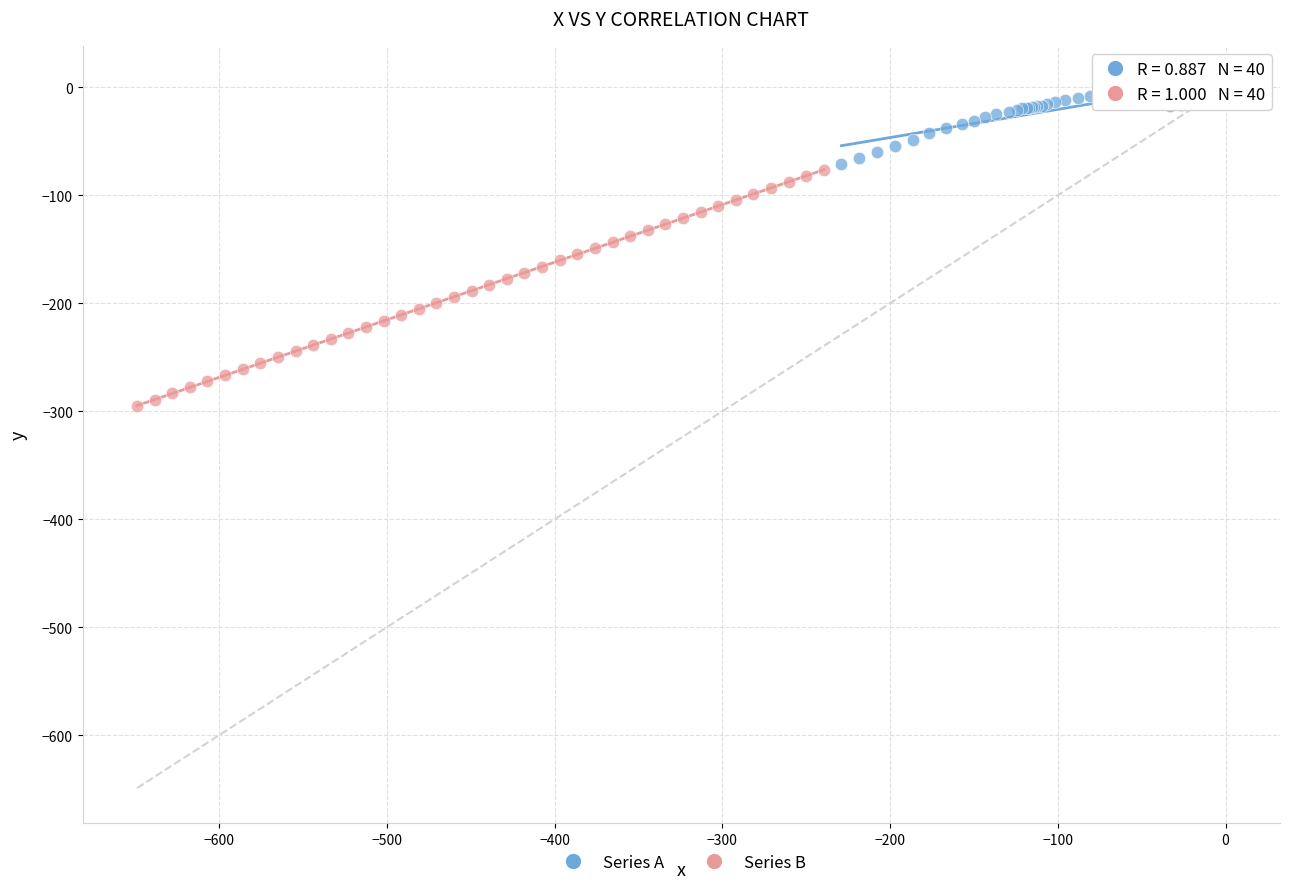

Which series contains the highest Y value?

Series A